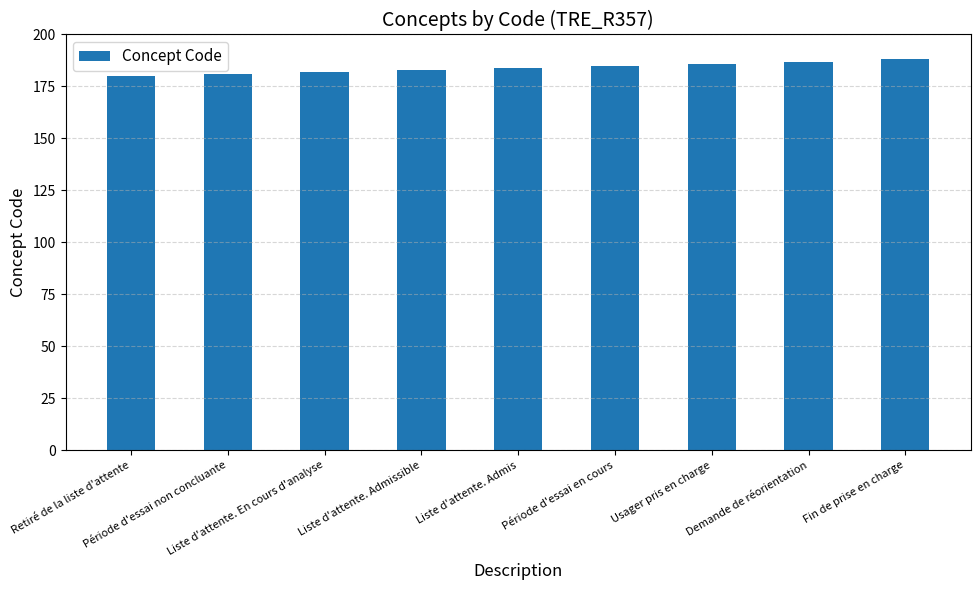

True or false: the data shows 183 at Liste d'attente. Admissible.

True